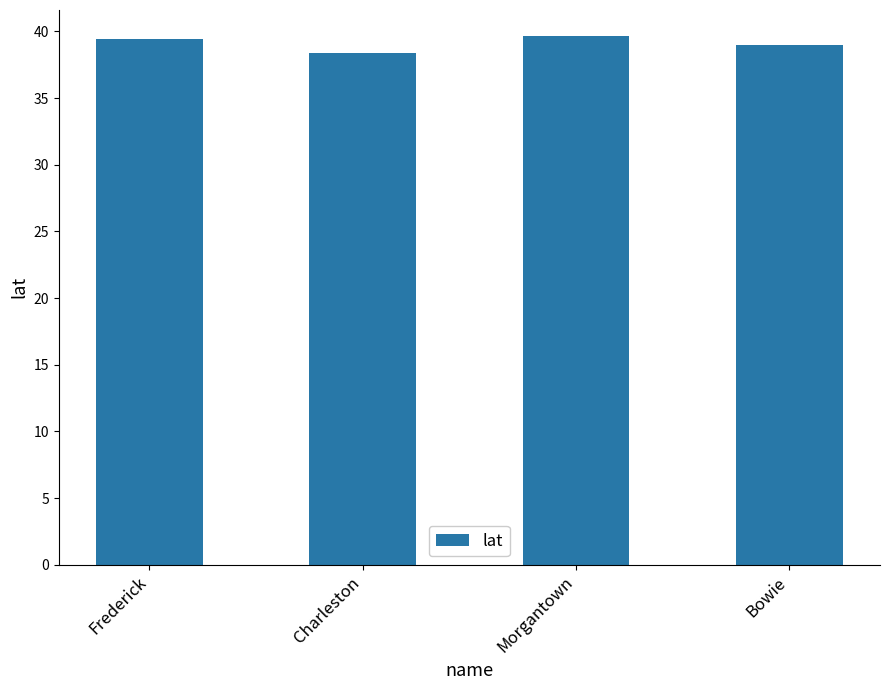

How many bars are there in total?

4